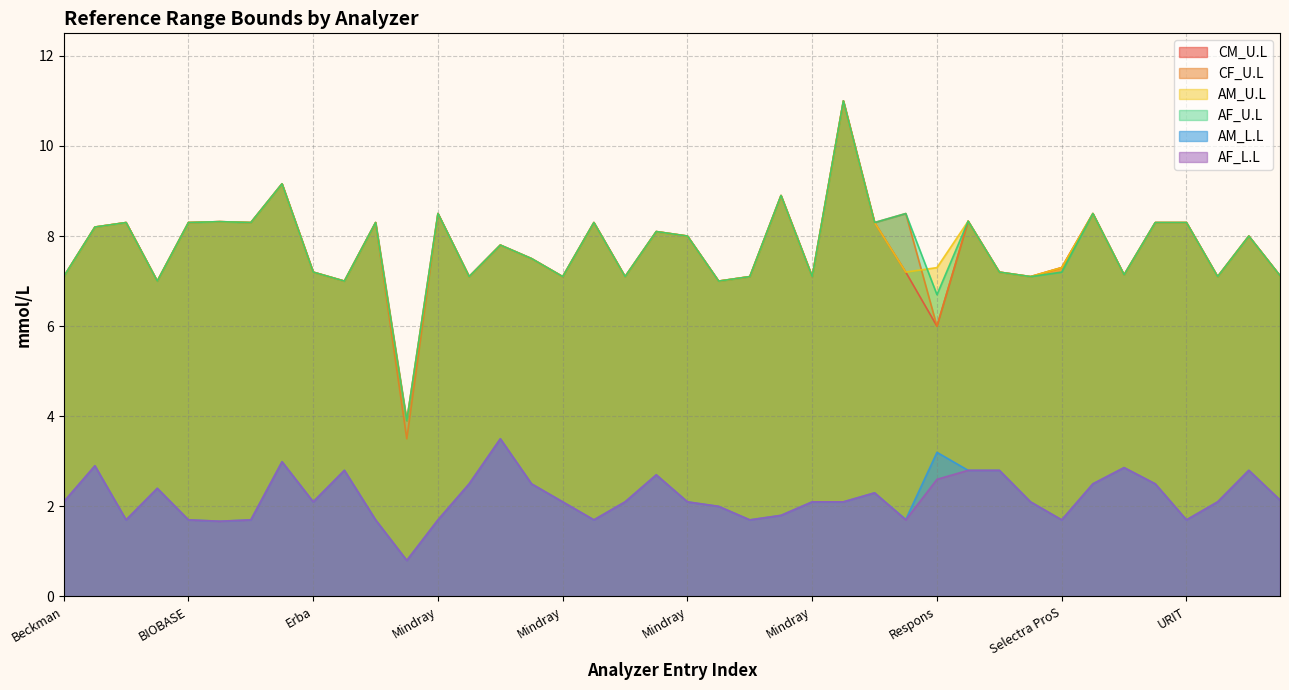

Between URIT and Mindray, which is larger?

Mindray